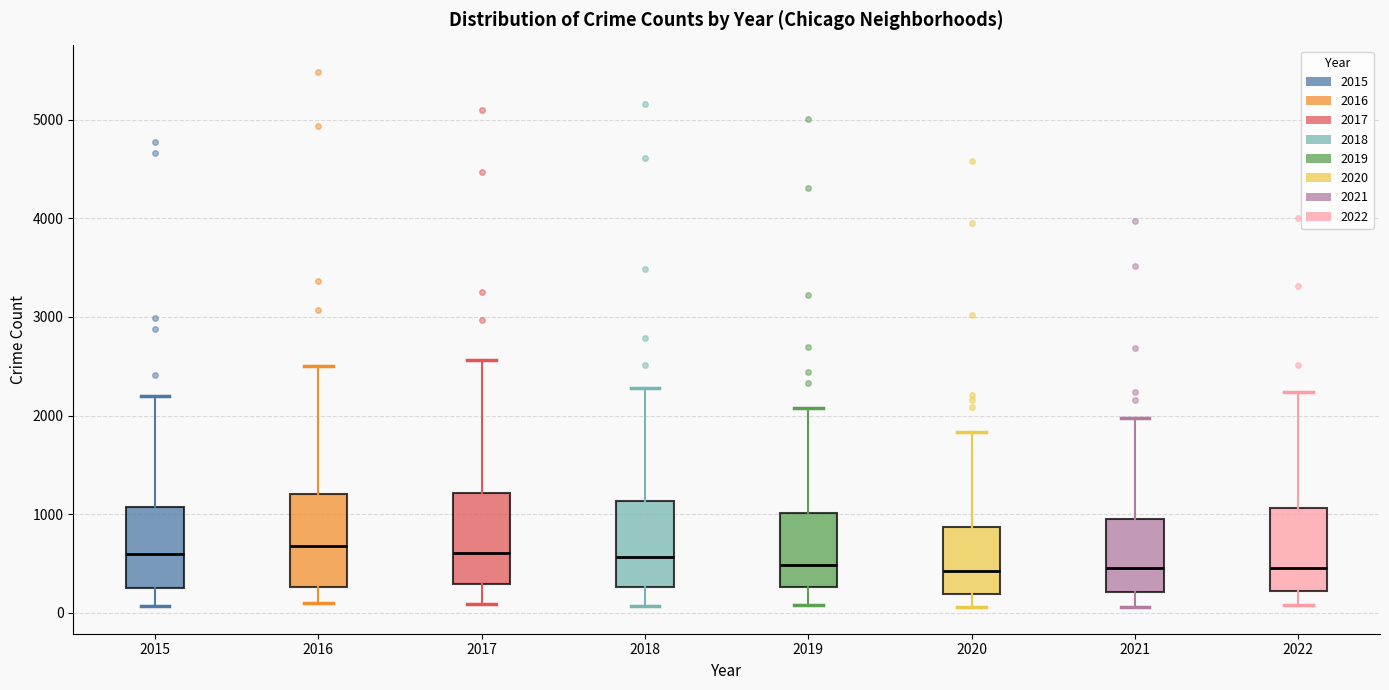

Reading left to right, read every box against the y-axis: the position of its median line, the range the box covers, and the ends of its whiskers. The values are not printed on the chart, so give them approximately, as read against the axis.

2015: median 600, box 300 to 1100, whiskers 100 to 2200
2016: median 700, box 300 to 1200, whiskers 100 to 2500
2017: median 600, box 300 to 1200, whiskers 100 to 2600
2018: median 600, box 300 to 1100, whiskers 100 to 2300
2019: median 500, box 300 to 1000, whiskers 100 to 2100
2020: median 400, box 200 to 900, whiskers 100 to 1800
2021: median 500, box 200 to 1000, whiskers 100 to 2000
2022: median 500, box 200 to 1100, whiskers 100 to 2200